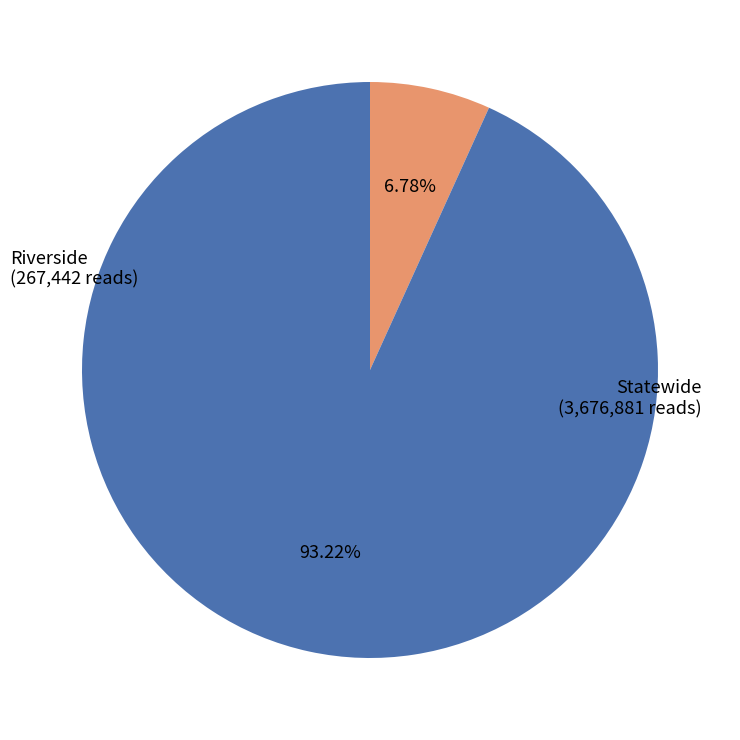

Rank the categories by value from lowest to highest.

Riverside, Statewide